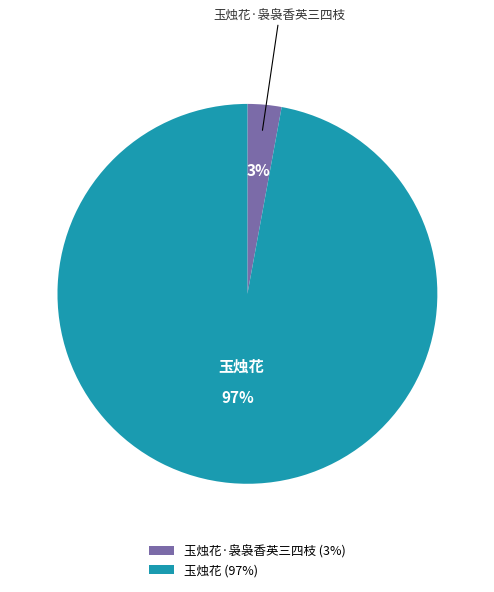

To the nearest percent, what is the average slice percentage?

50%